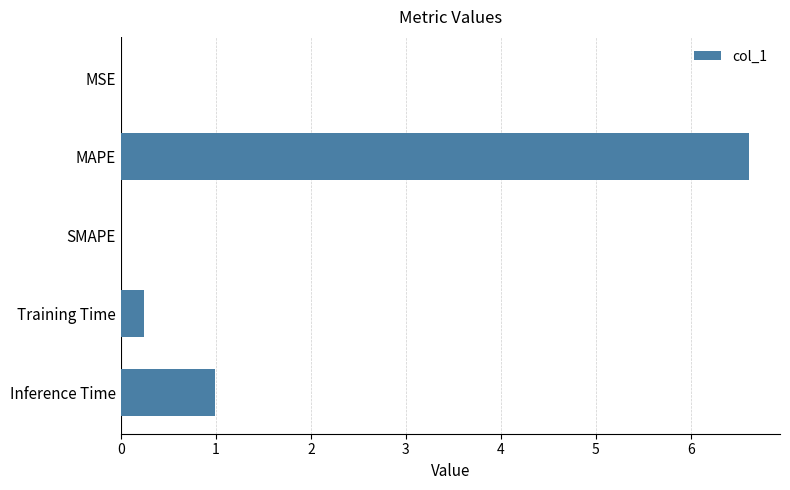

Which category has the highest value across all series?

MAPE